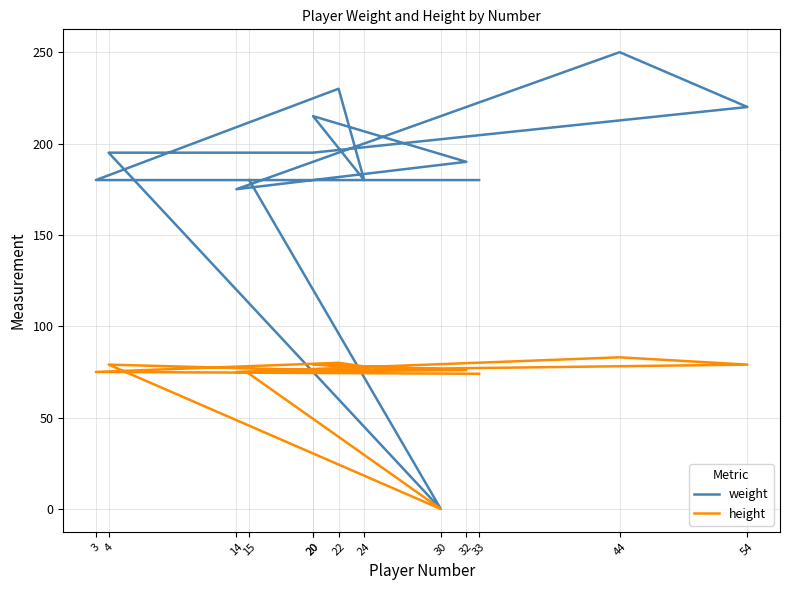

What are all the series names shown in the legend?

weight, height